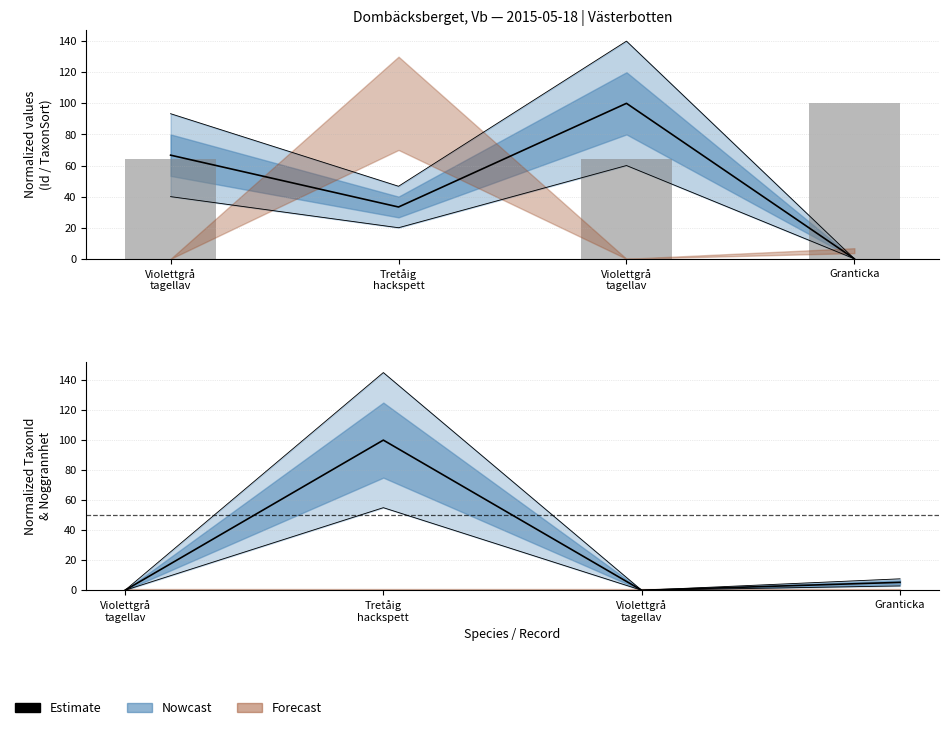

Is it true that Id equals -69.0 at Granticka?

False